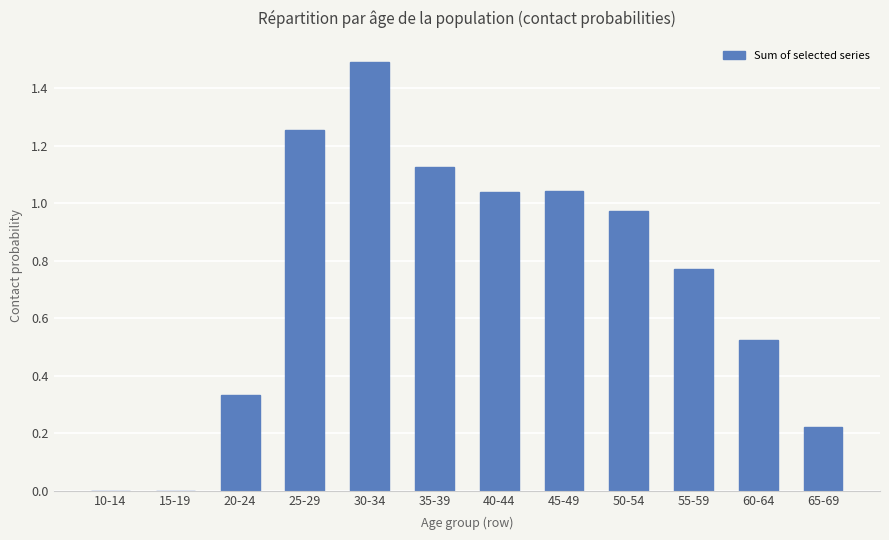

What is the sum of all values?

8.8